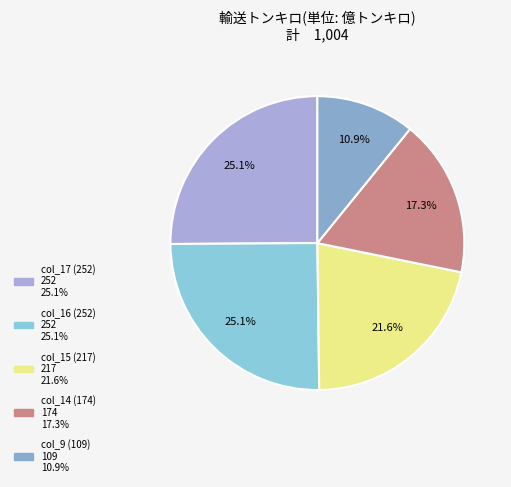

How many slices are in this pie chart?

5